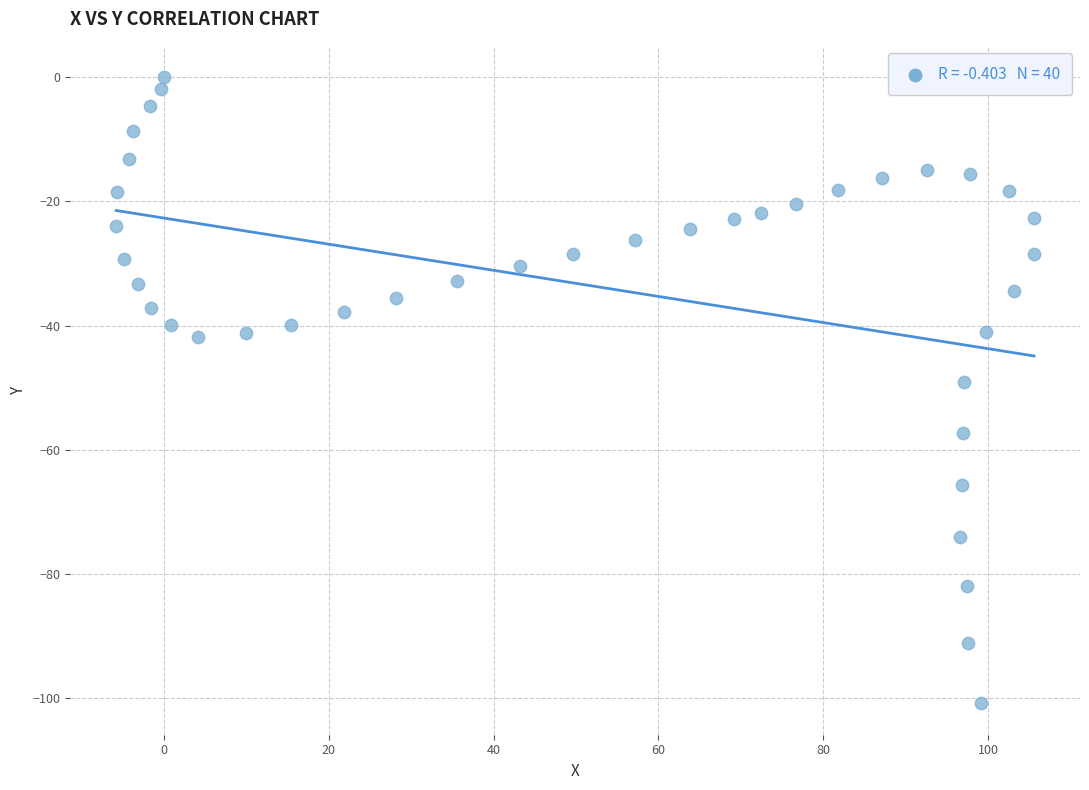

What is the range of X values (max minus min)?

111.4